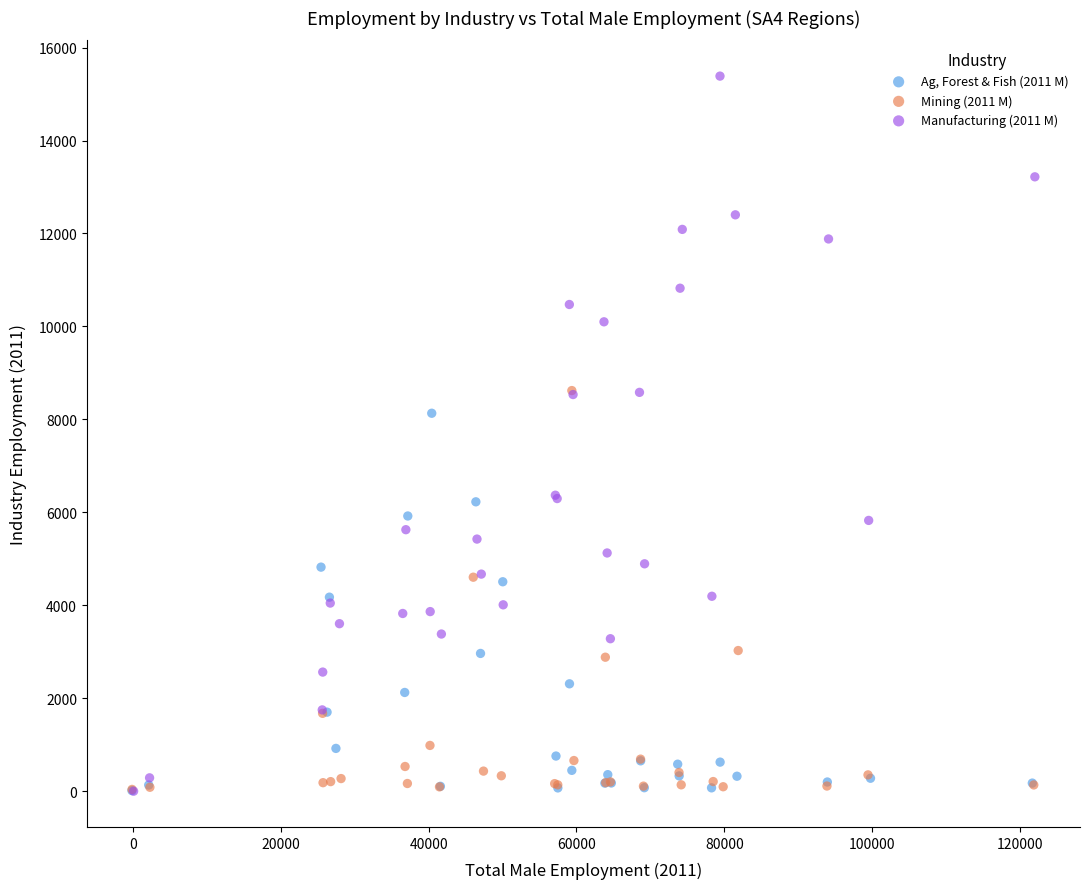

Which series has the widest spread of Y values?

Manufacturing (2011 M)